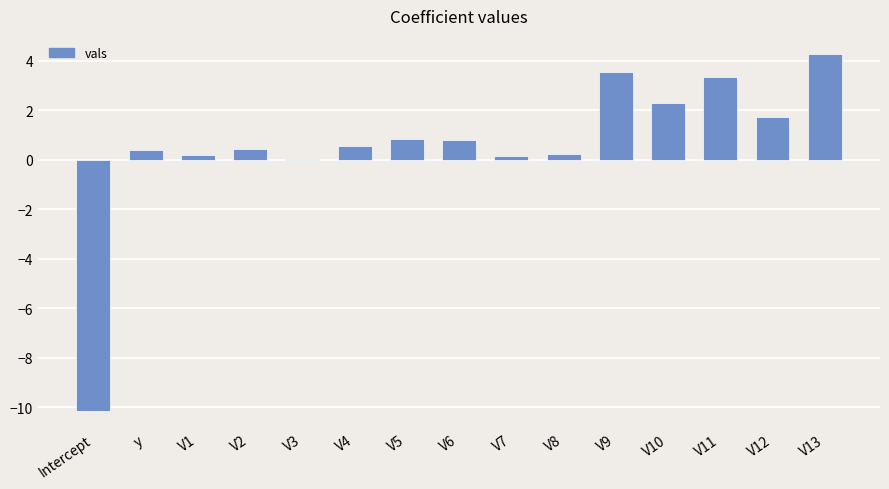

What is the change in value from y to V8?

-0.2